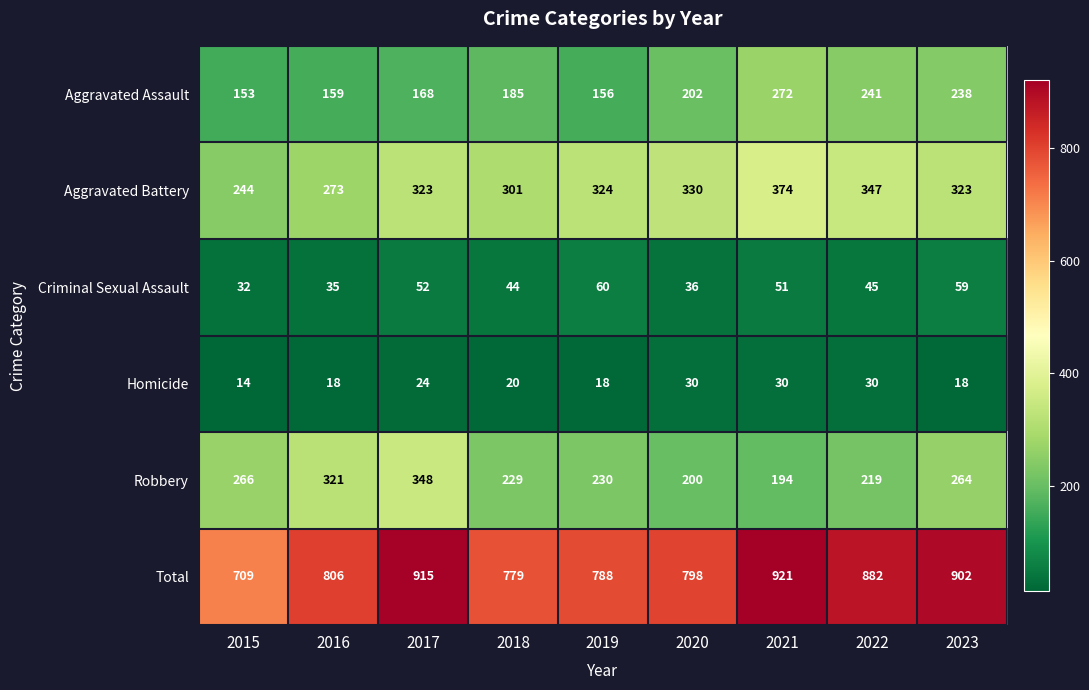

List the series in order of their peak value, lowest first.

Homicide, Criminal Sexual Assault, Aggravated Assault, Robbery, Aggravated Battery, Total